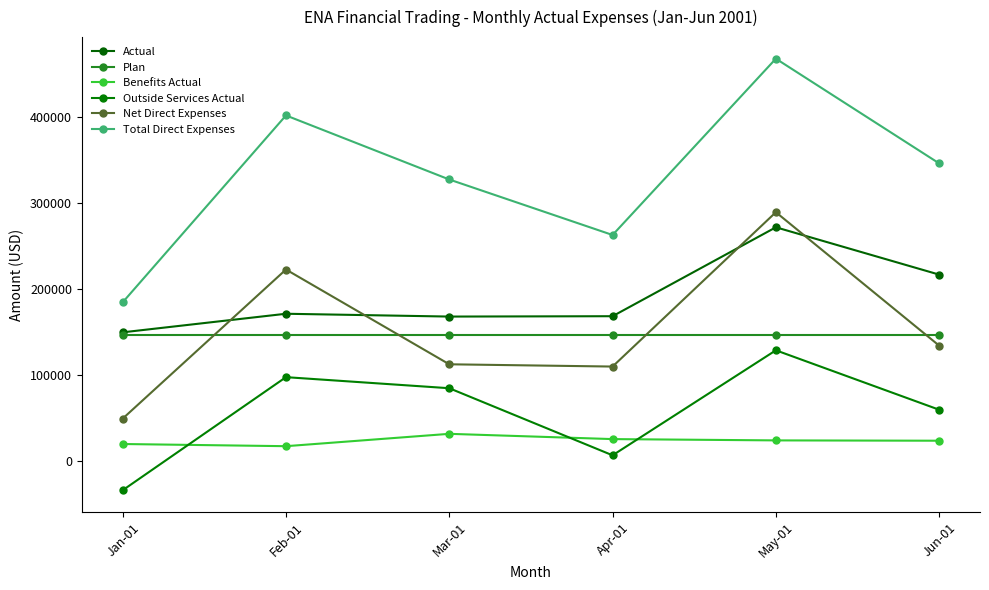

What is the sum of the Benefits Actual values at Jun-01 and Mar-01?

54920.5